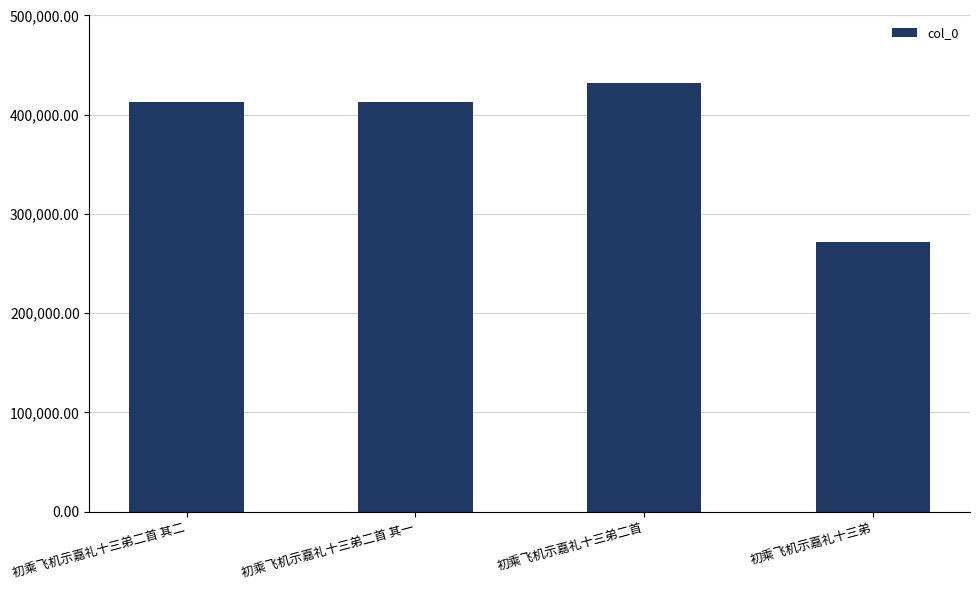

What is the label of the 1st bar from the right?

初乘飞机示嘉礼十三弟